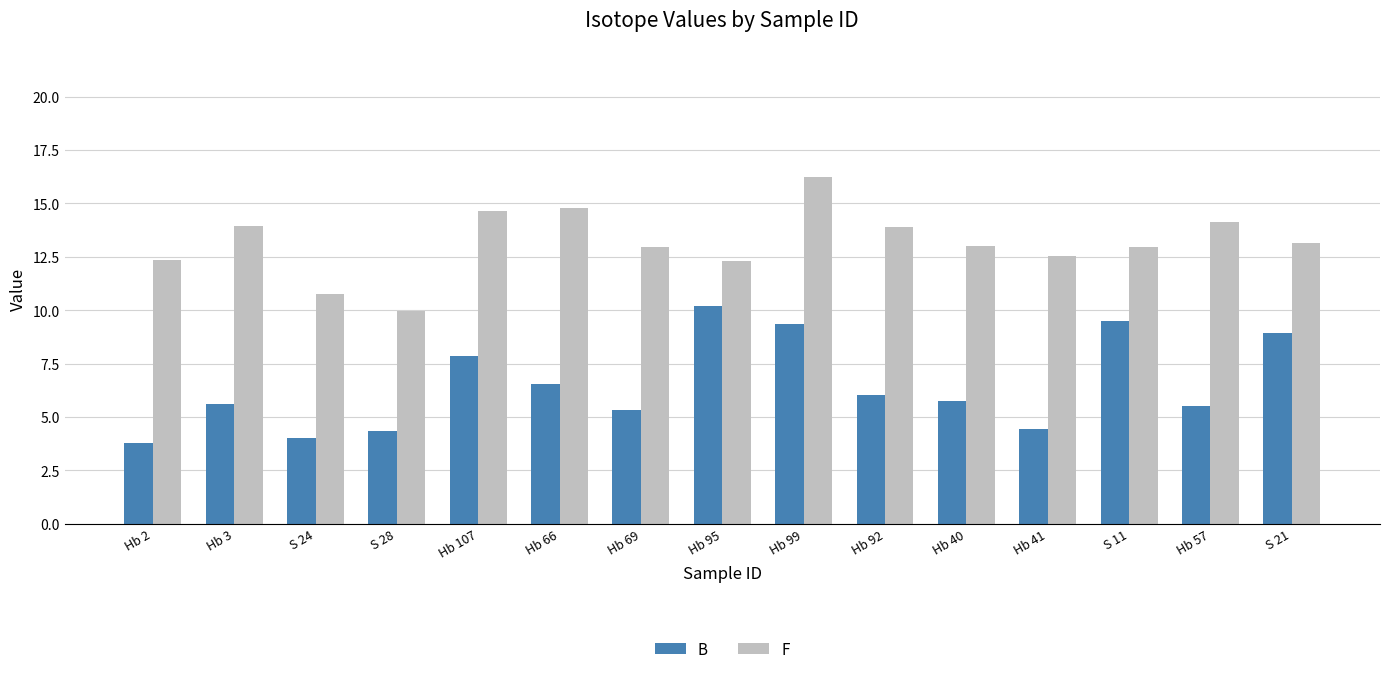

What is the smallest value displayed?

3.8